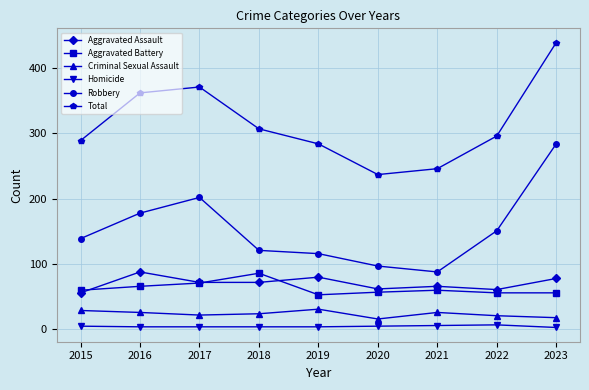

At which label does Aggravated Assault reach its minimum?

2015